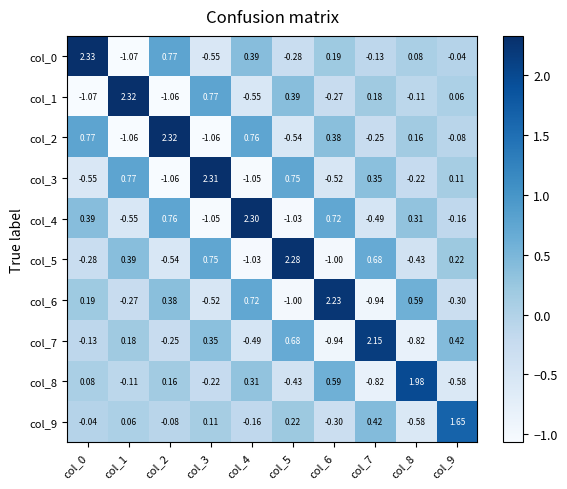

Is the value of col_1 at col_9 greater than the value of col_8 at col_1?

Yes